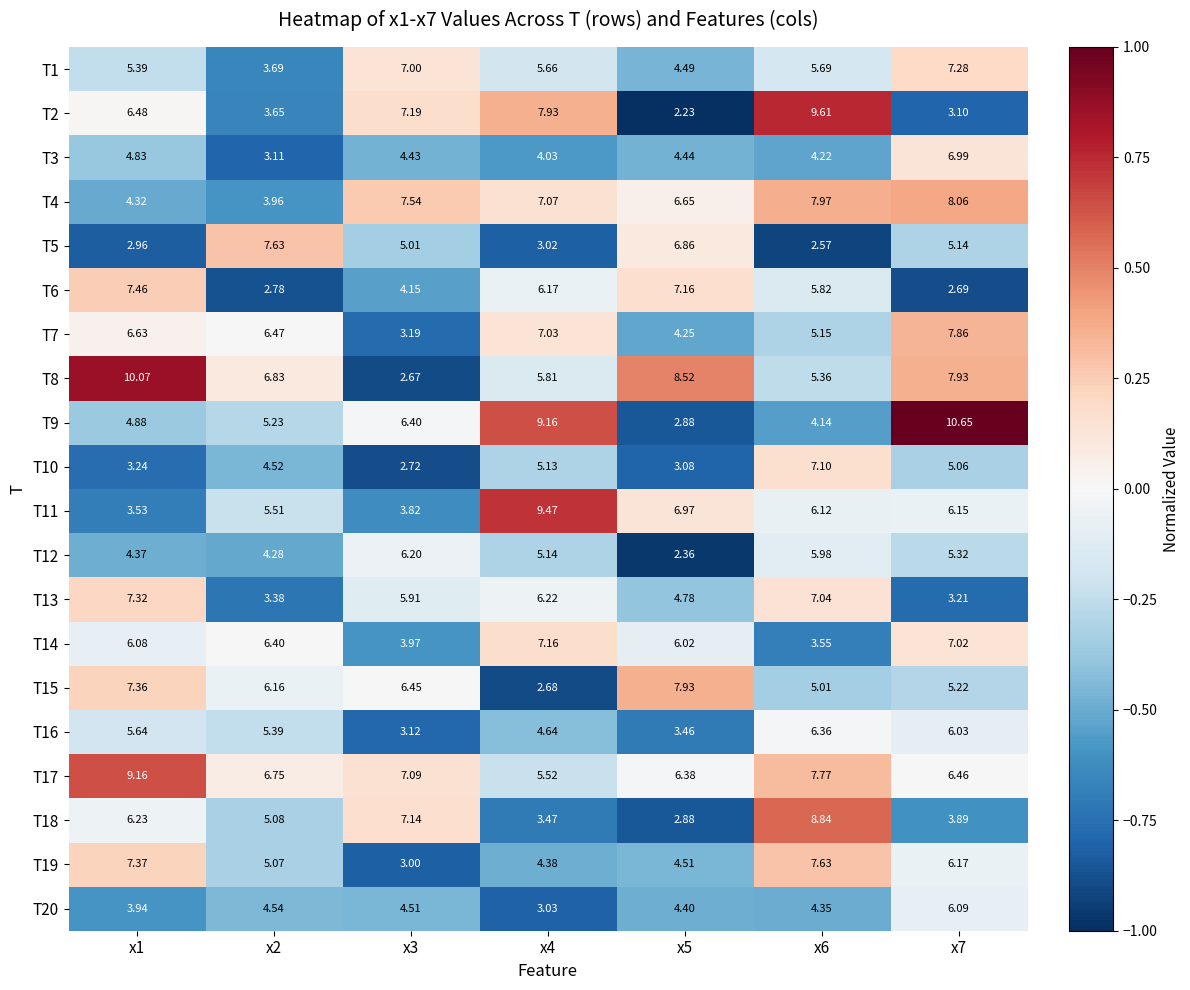

Is the value of T2 at x1 greater than the value of T5 at x6?

Yes